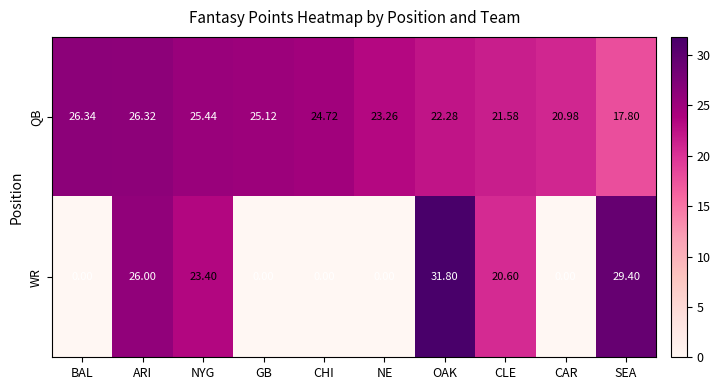

At which category is the sum across all series the highest?

OAK